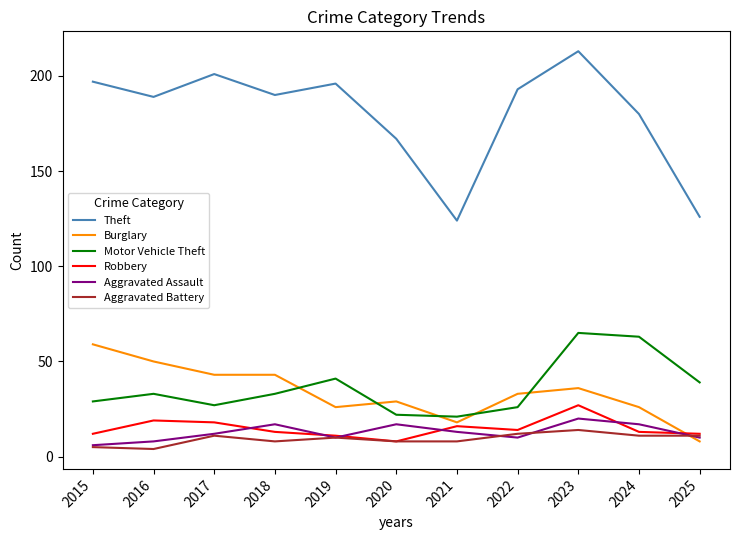

What is the sum of the Aggravated Battery values at 2025 and 2018?

19